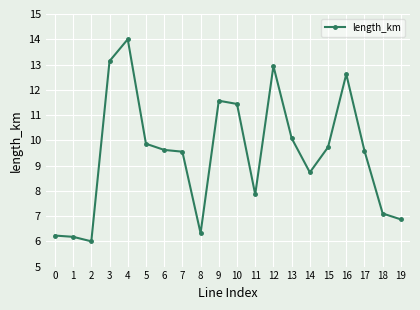

What is the ratio of the value at 2 to the value at 18?

0.8